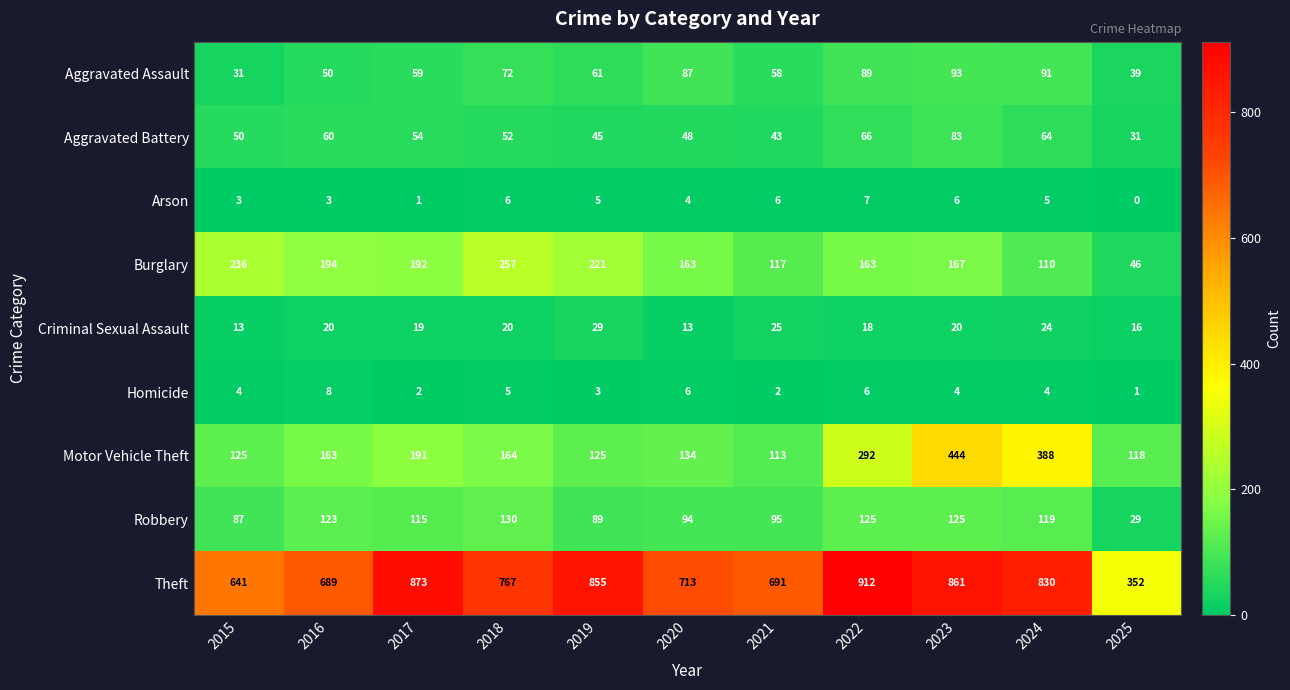

What is the average value of the Robbery series?

103